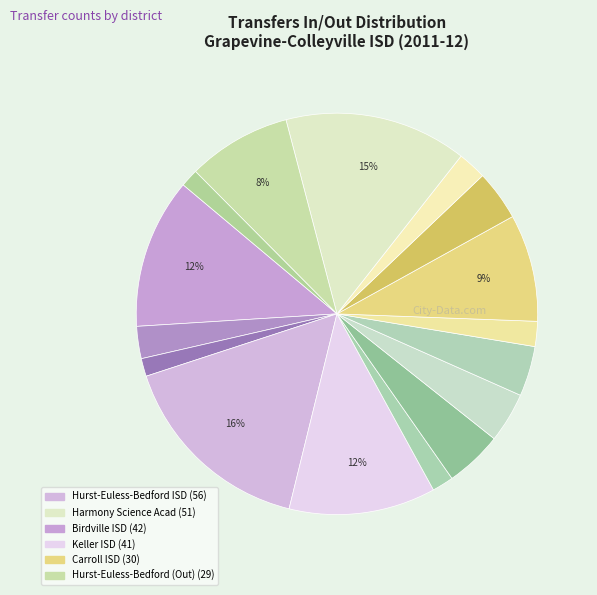

How many slices are in this pie chart?

16